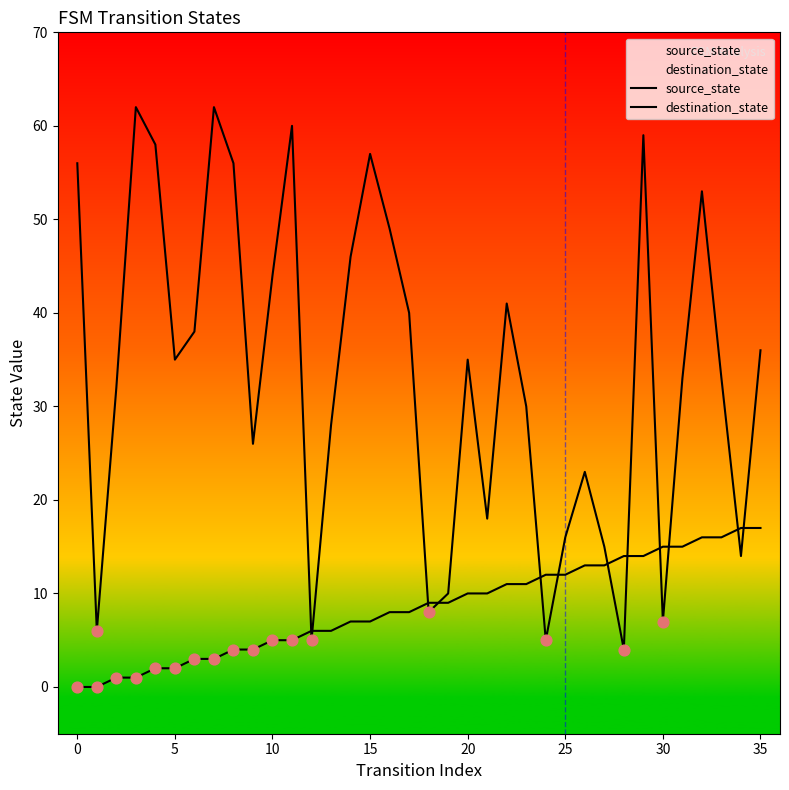

What is the total value across all series at 32?

69